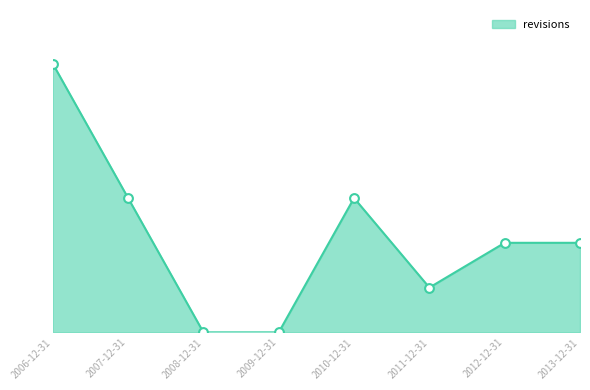

What is the change in value from 2006-12-31 to 2007-12-31?

-3